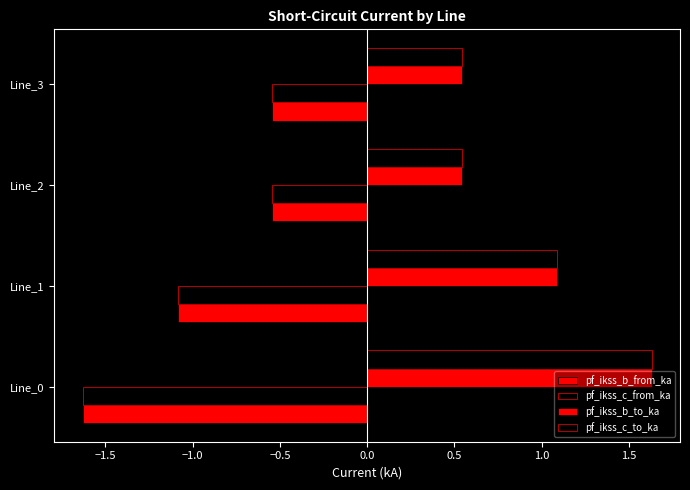

How many categories are shown in the chart?

4